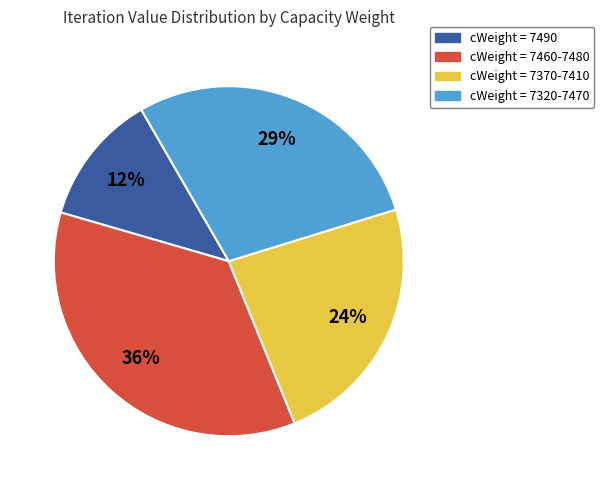

Which slice is the smallest?

cWeight = 7490